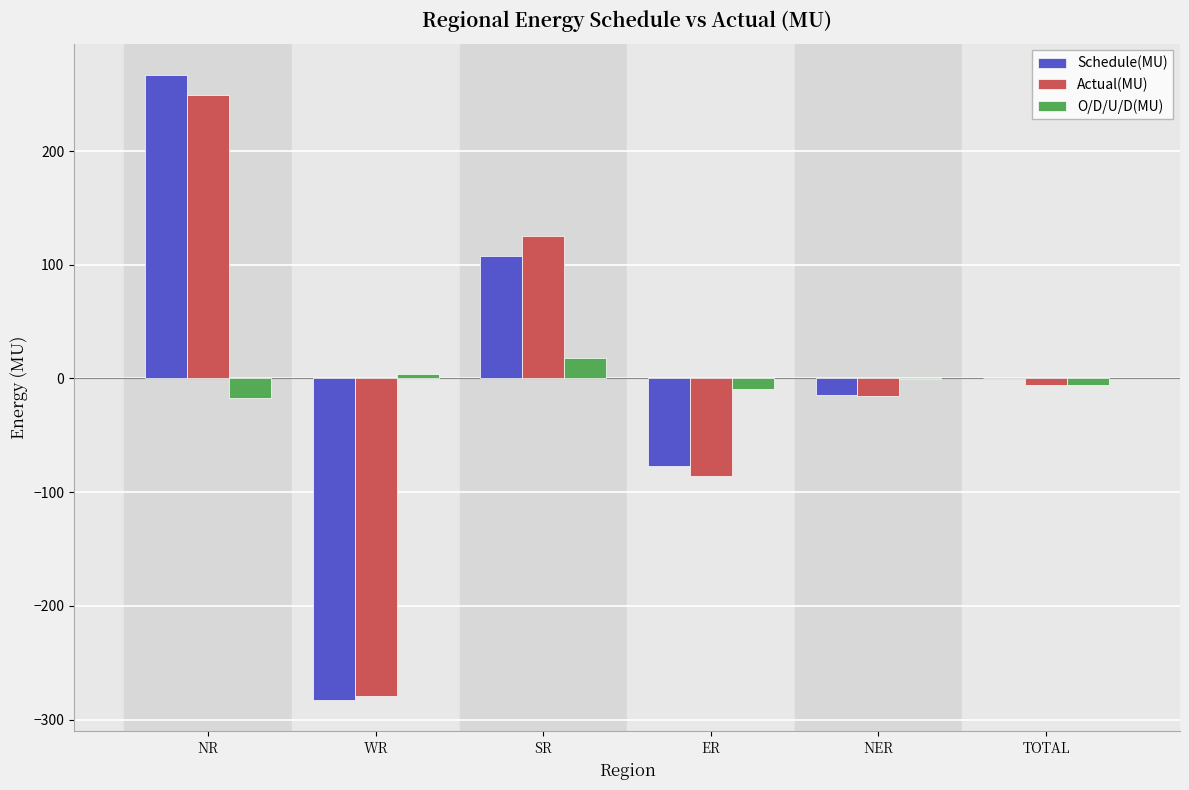

Reading left to right, transcribe all the data shown in this chart.

Schedule(MU): 267.1	-282.9	107.7	-77.0	-14.9	0.0
Actual(MU): 249.5	-279.1	125.7	-86.1	-15.5	-5.5
O/D/U/D(MU): -17.6	3.8	18.0	-9.2	-0.6	-5.6